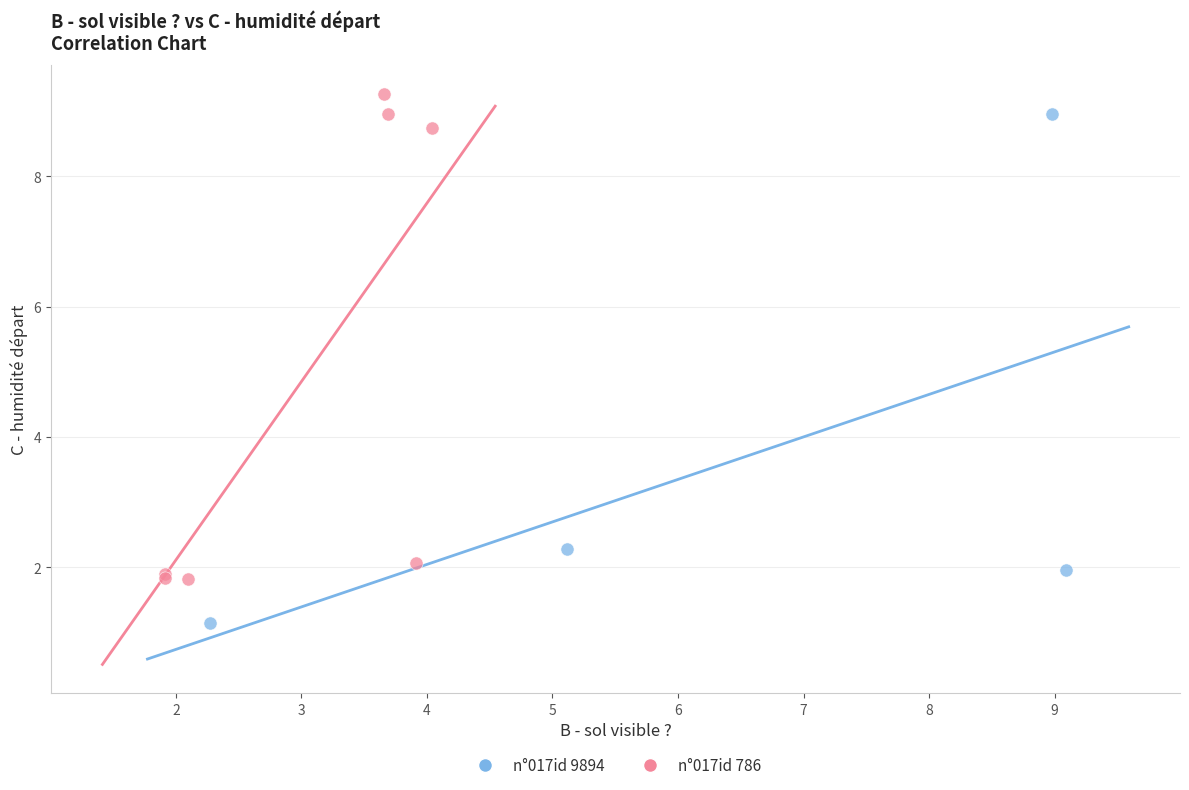

Which series reaches the minimum Y coordinate?

n°017id 9894